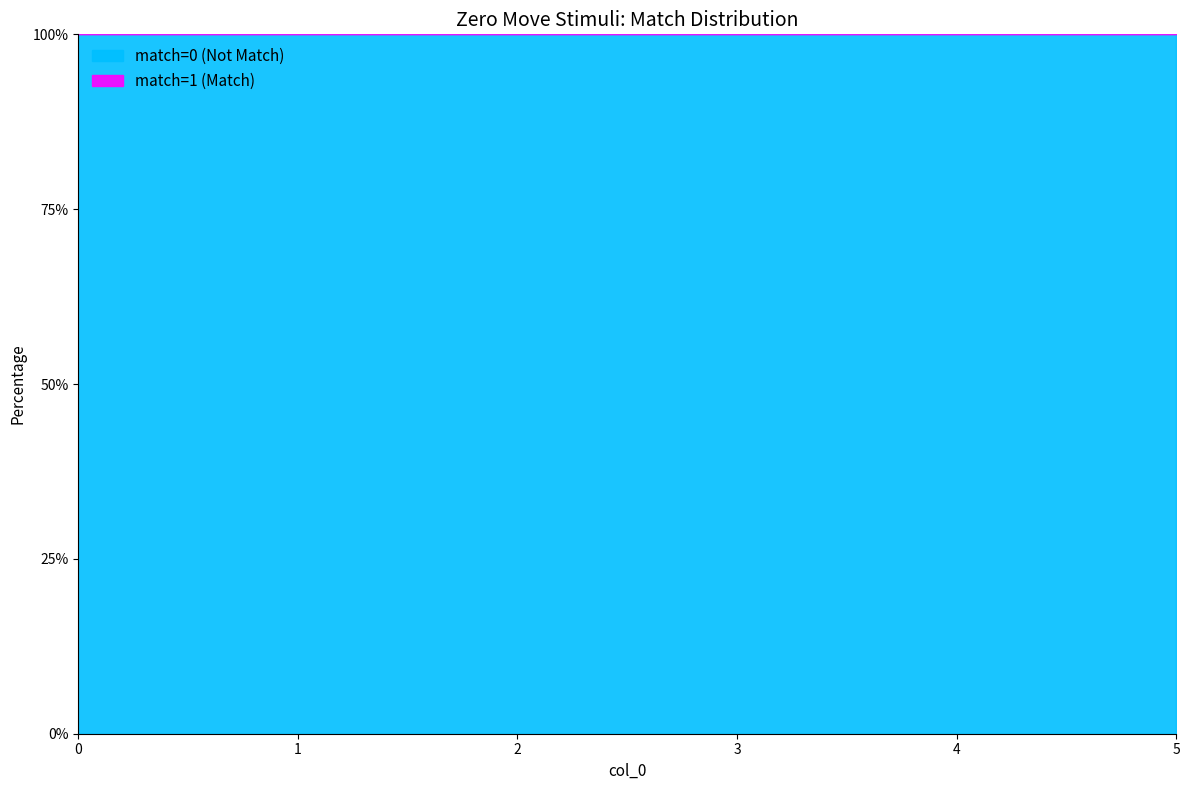

Is it true that match equals 0 at 2?

True